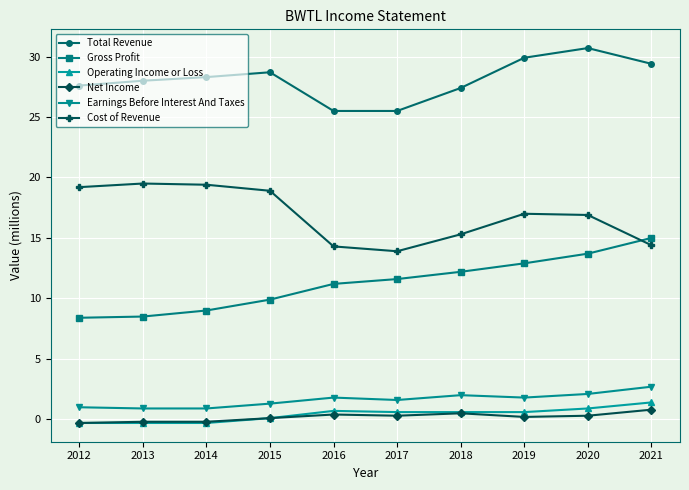

True or false: Net Income has more than 0 interior local peaks.

True